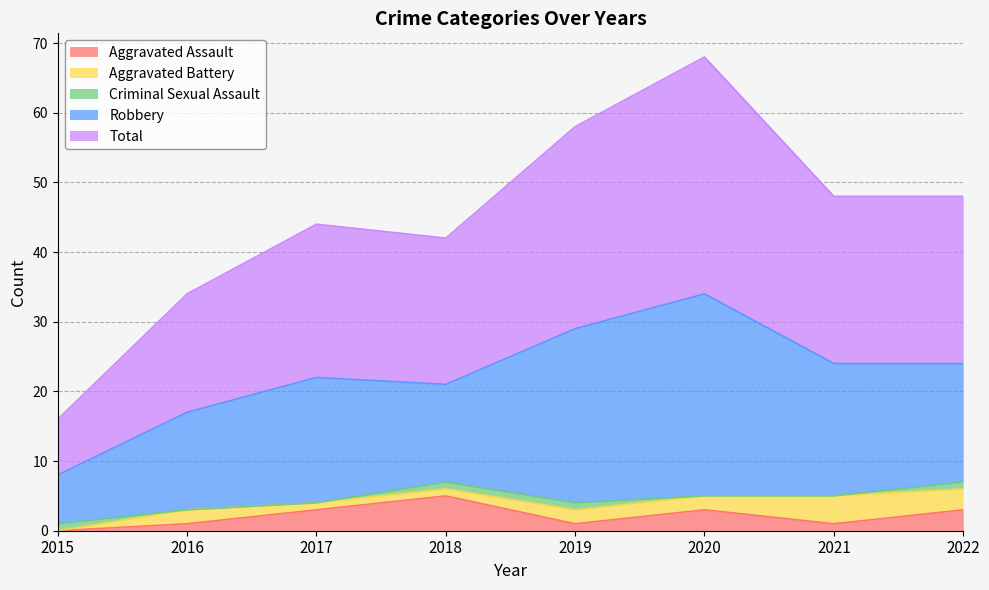

What is the sum of the Total values at 2021 and 2020?

58